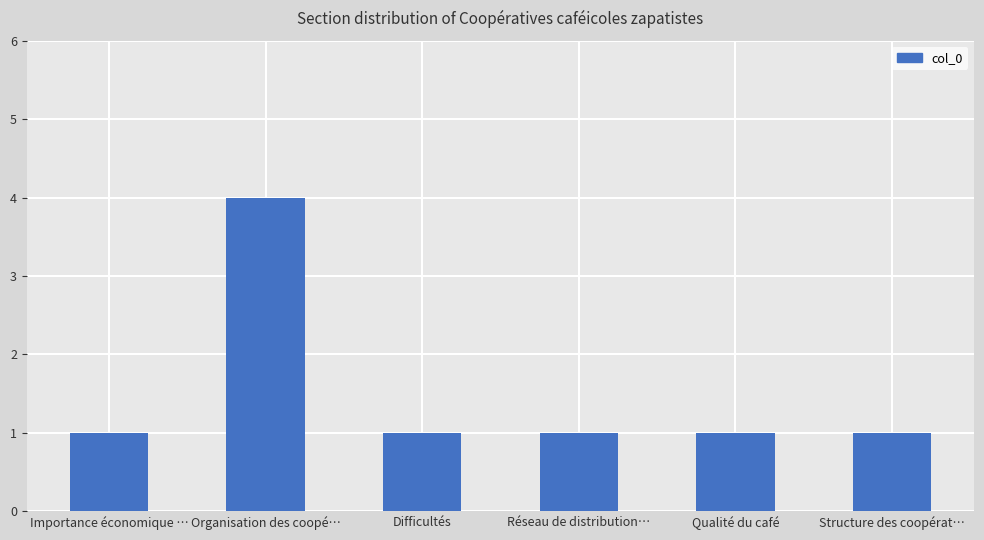

Count the values in the range 1 to 2.

5